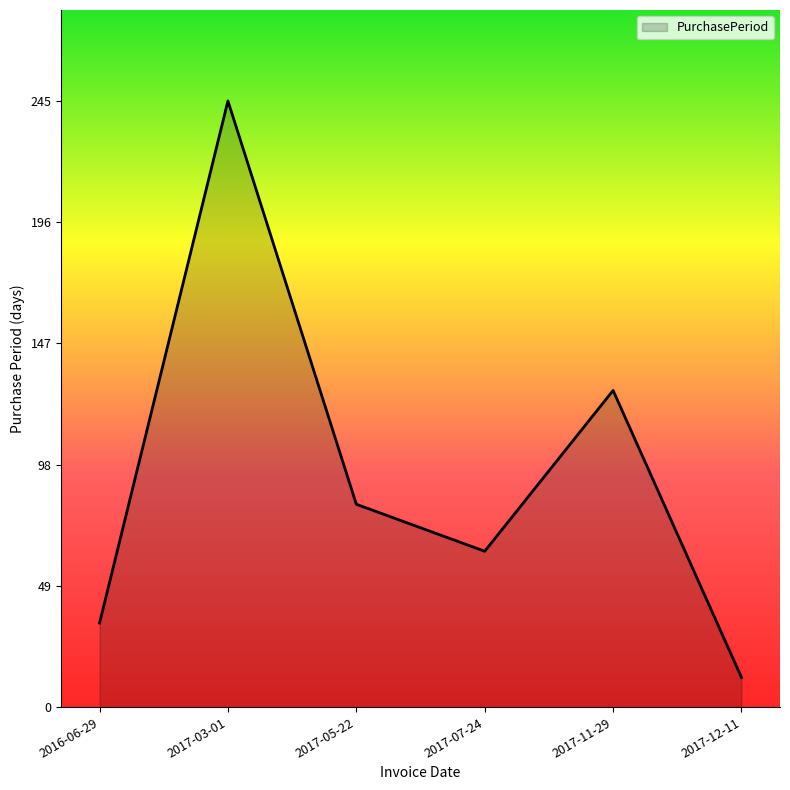

What is the maximum value shown in the chart?

245